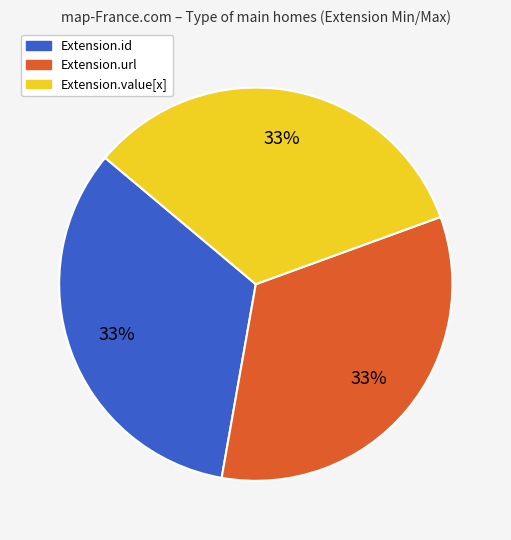

How many segments does this pie chart have?

3